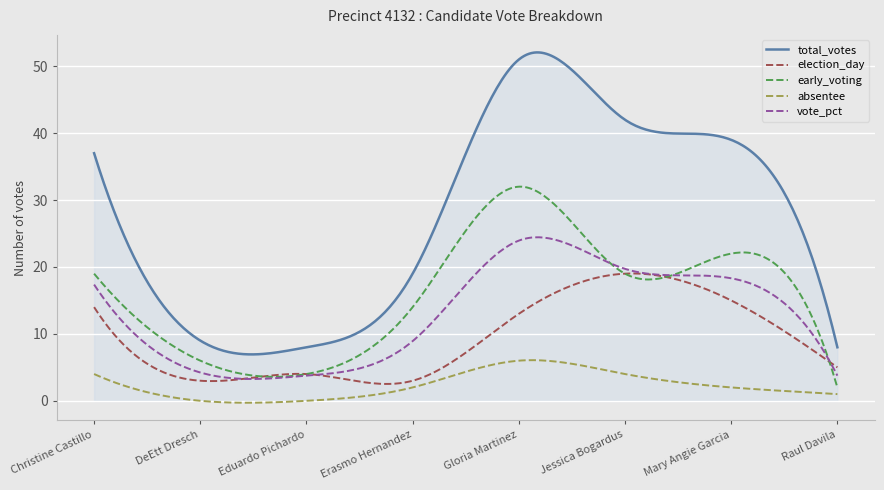

Which series has the largest range (max minus min)?

total_votes